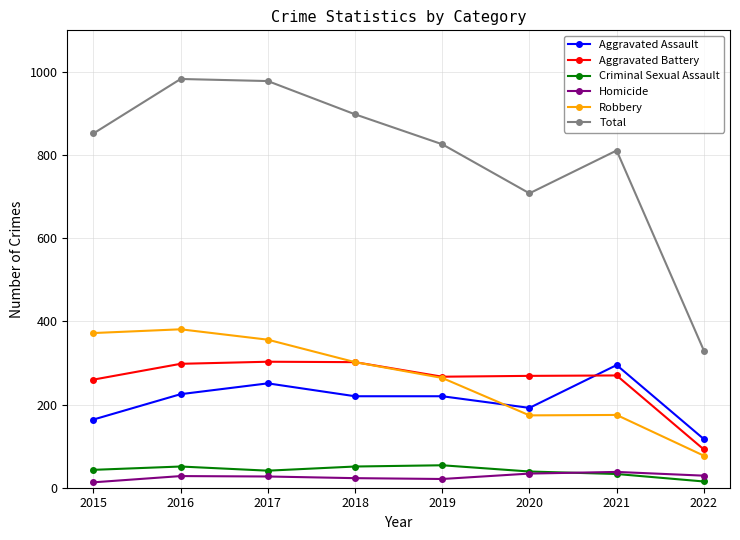

Is the value of Total at 2021 greater than the value of Robbery at 2018?

Yes